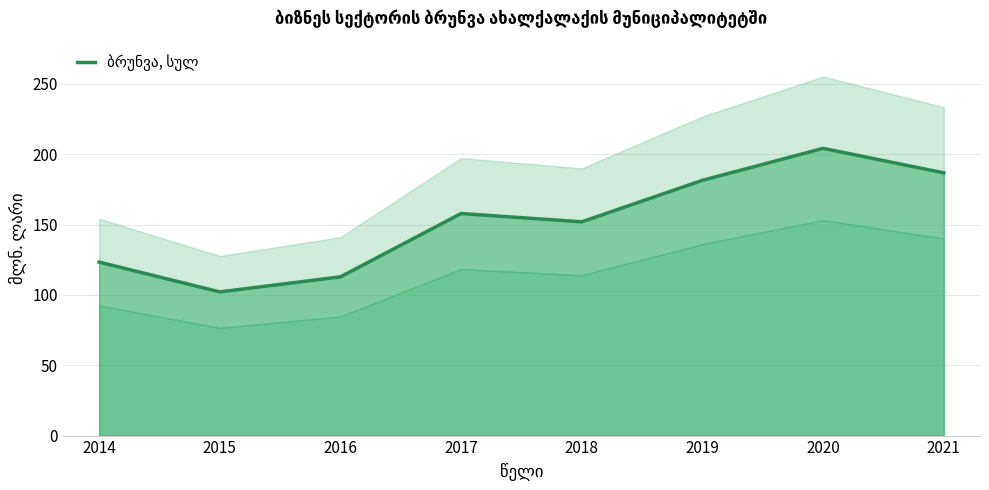

True or false: the data shows 277.2 at 2019.

False